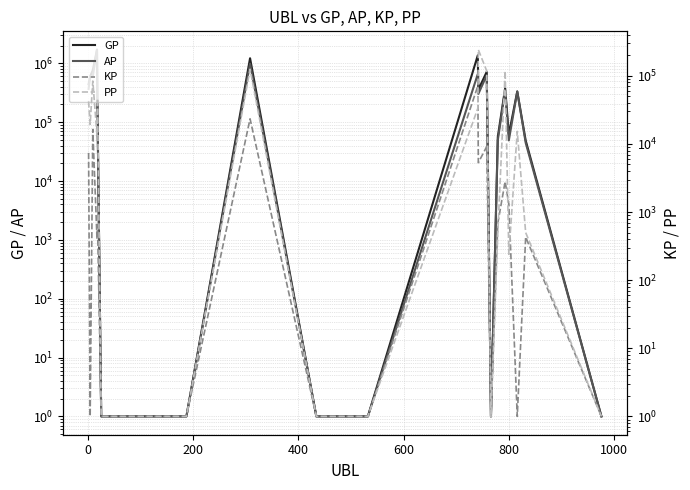

At how many categories does at least one series exceed 1229326?

2